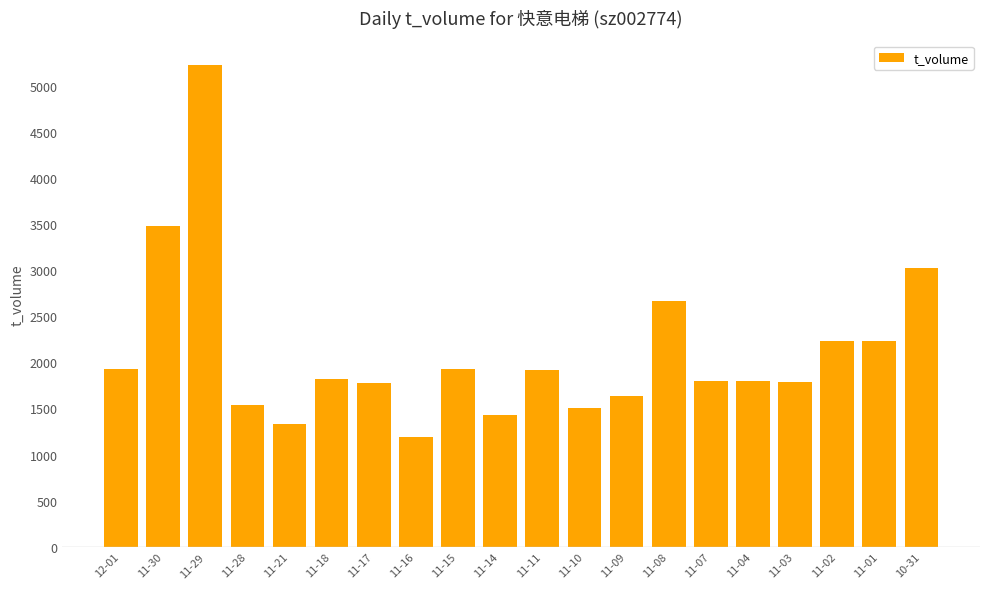

How many categories are shown in the chart?

20